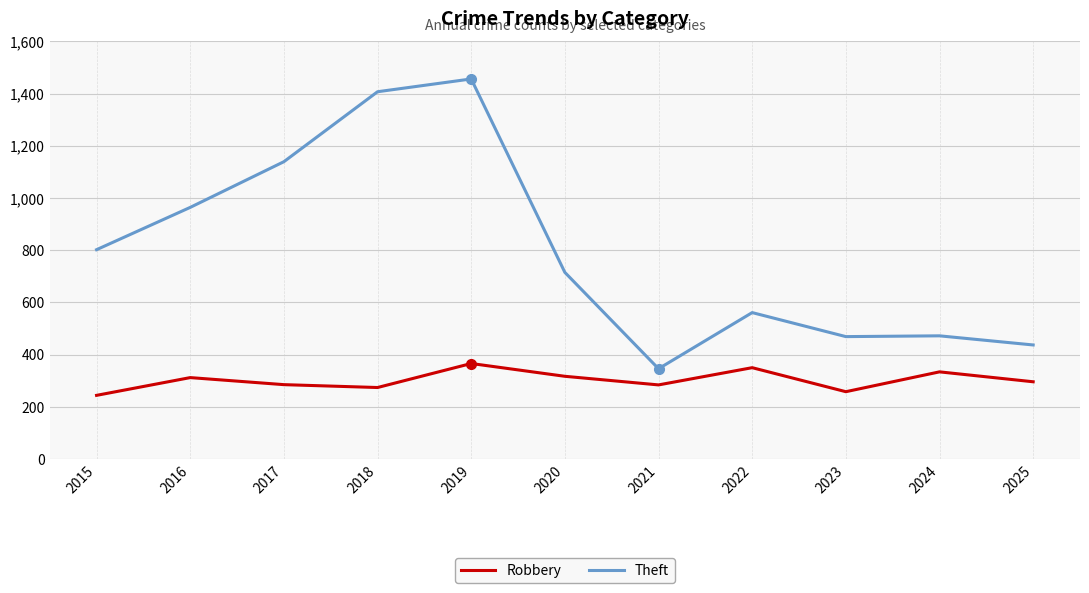

Rank the series by their maximum value, from lowest to highest.

Robbery, Theft